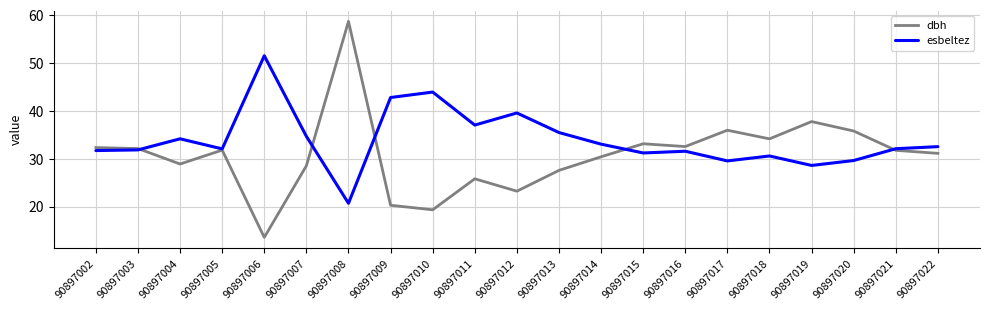

Rank the series at 90897019 from lowest to highest value.

esbeltez, dbh